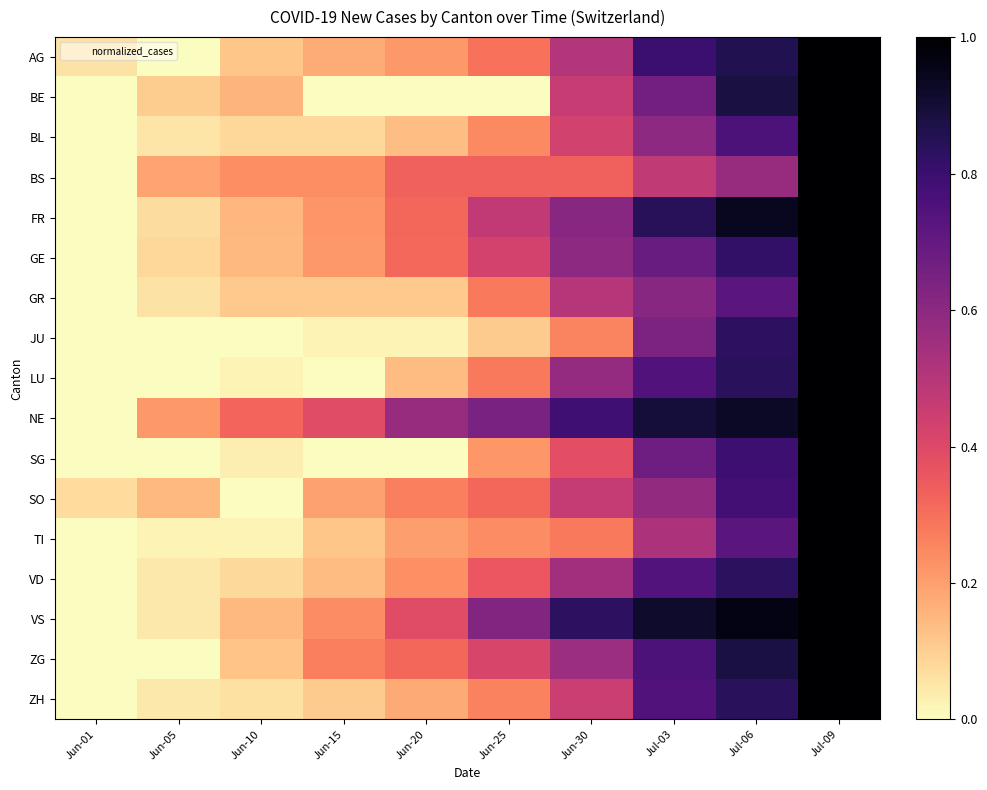

Which has a higher value, Jun-15 or Jun-30?

Jun-30